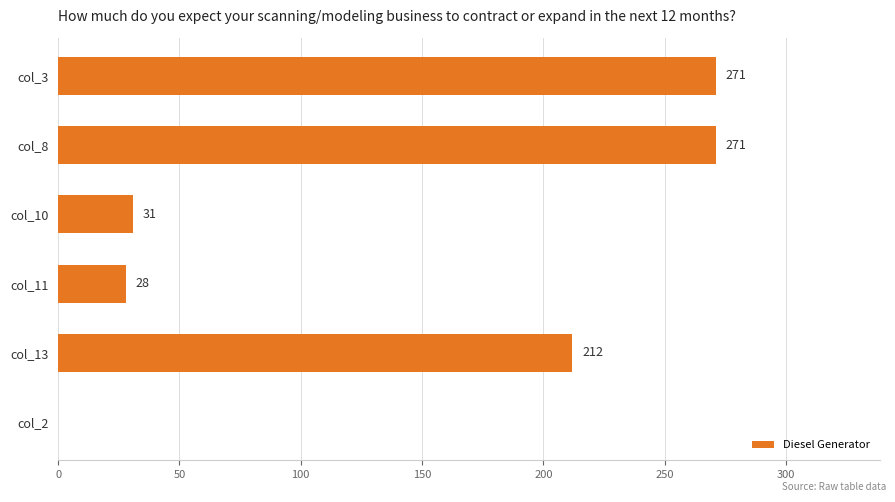

What is the change in value from col_8 to col_13?

-59